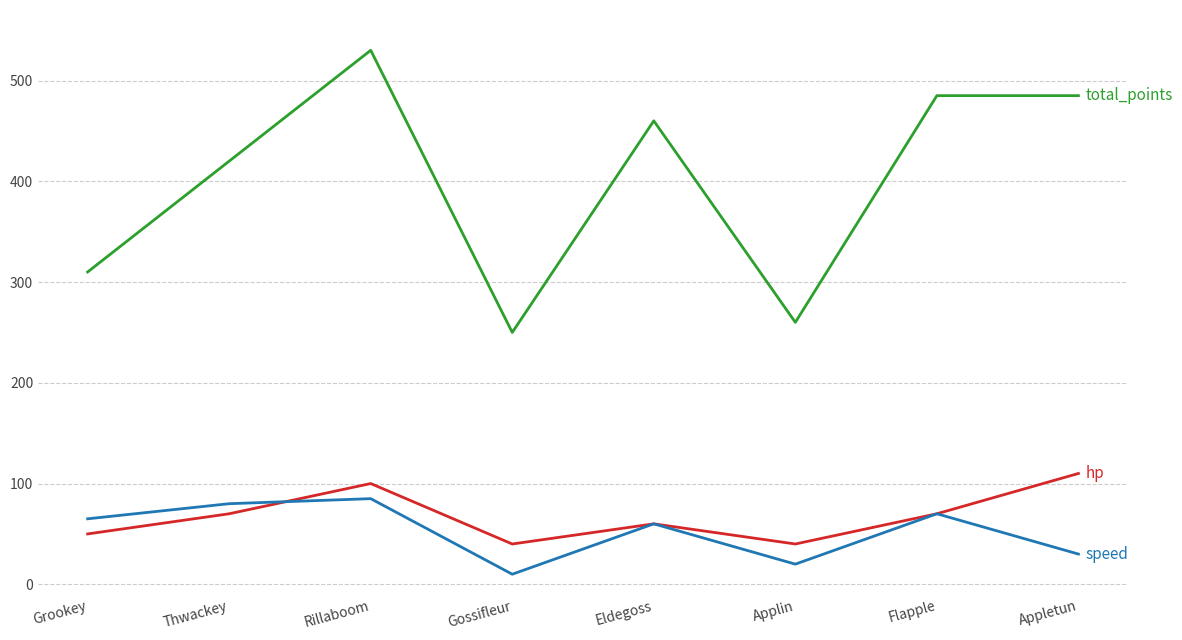

What is the spread (max minus min) of values at Thwackey?

350